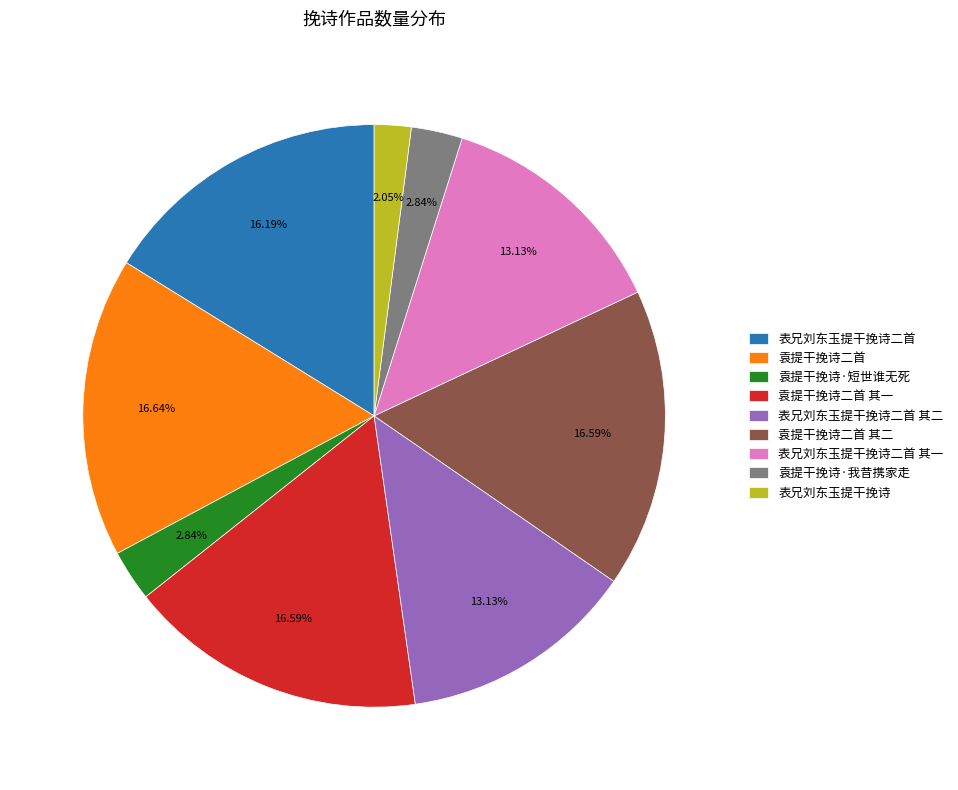

To the nearest percent, what portion does 袁提干挽诗二首 represent?

17%